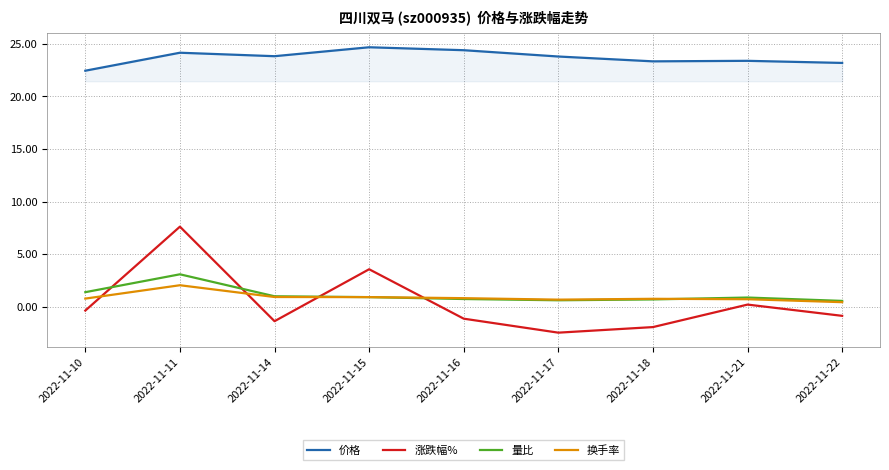

What is the total value across all series at 2022-11-16?

24.8